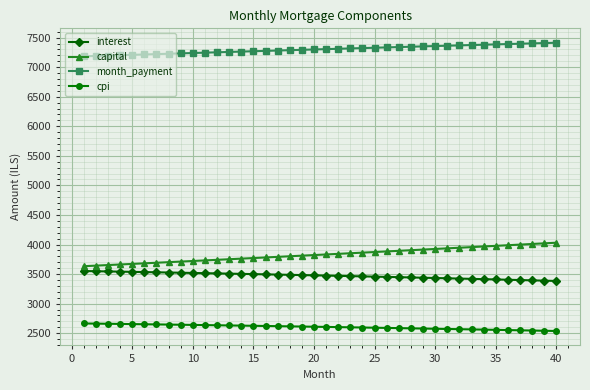

True or false: capital and cpi intersect in this chart.

False